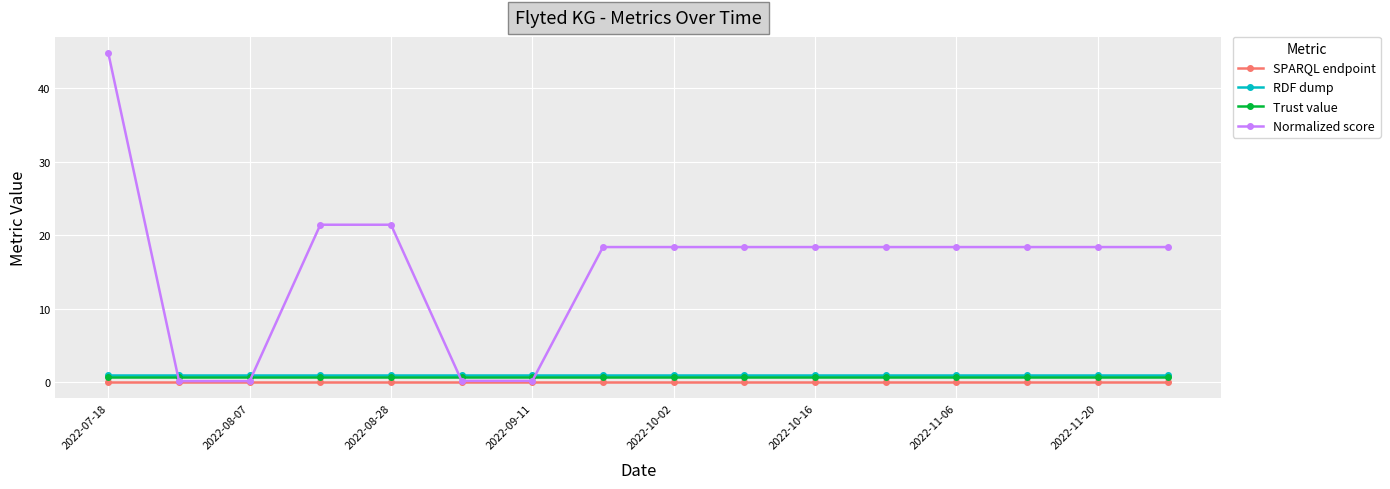

How many times do RDF dump and Normalized score cross each other?

4